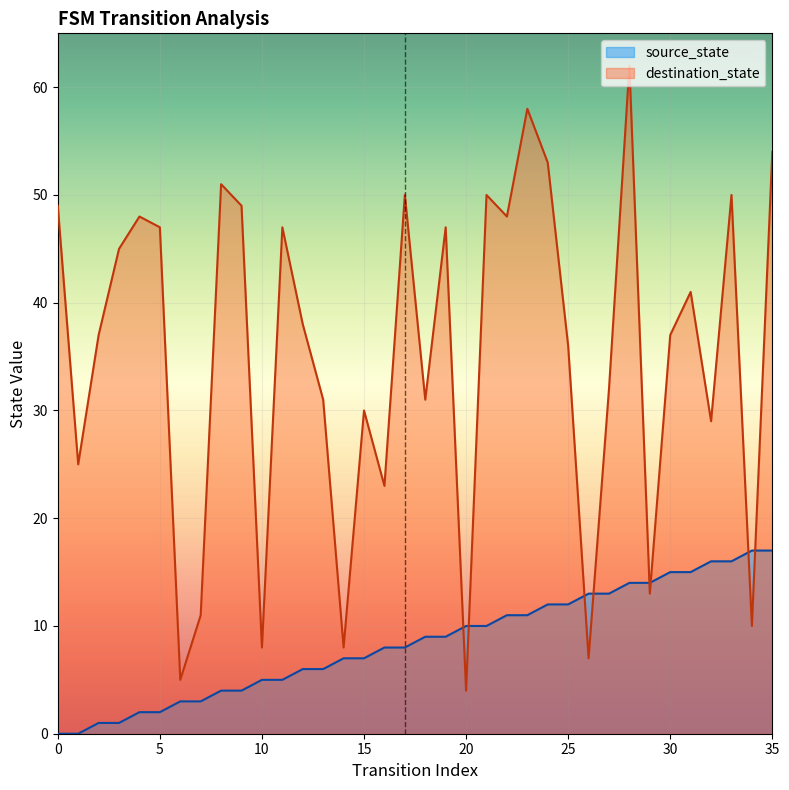

Rank the series at 5 from highest to lowest value.

destination_state, source_state